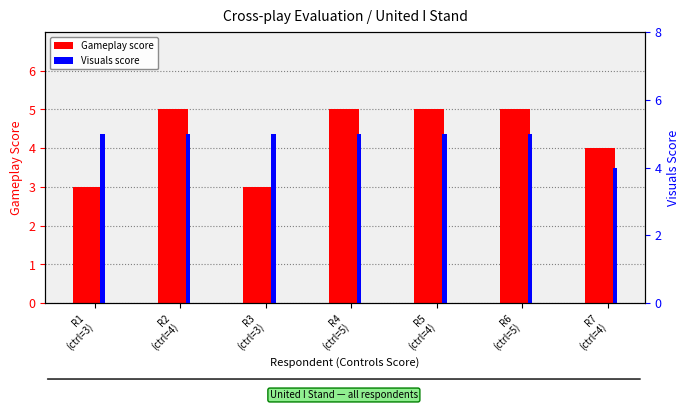

What are all the series names shown in the legend?

Gameplay, Visuals